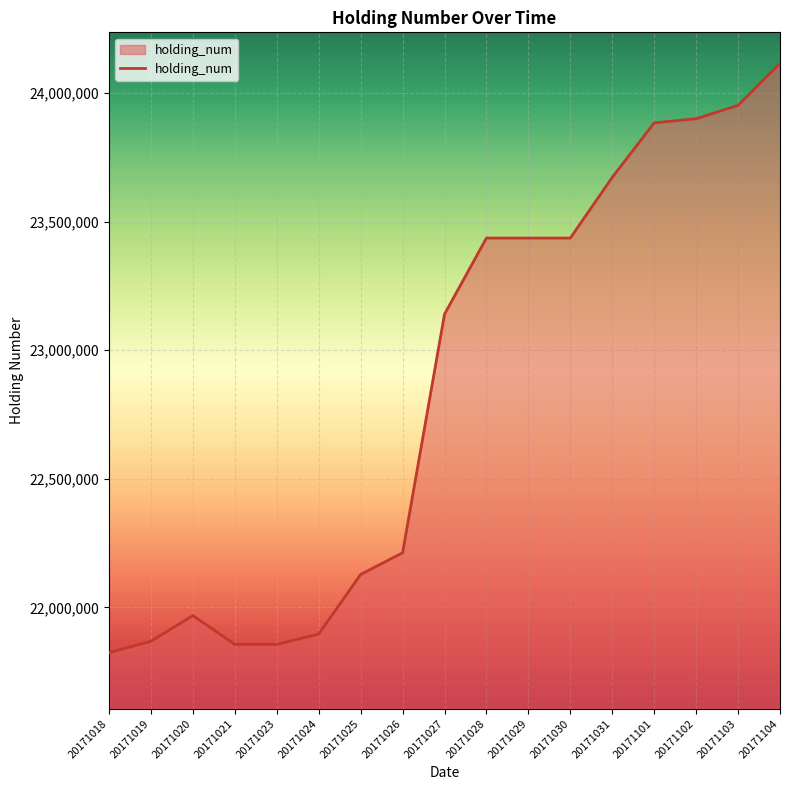

The value at 20171027 is 23140000. True or false?

True